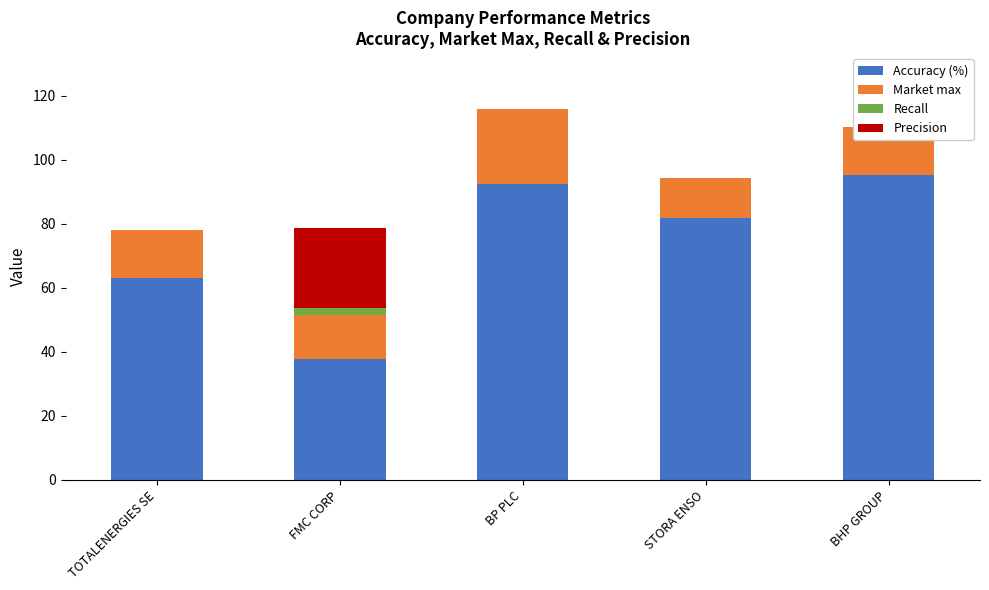

What is the highest value of the Market max series?

23.3